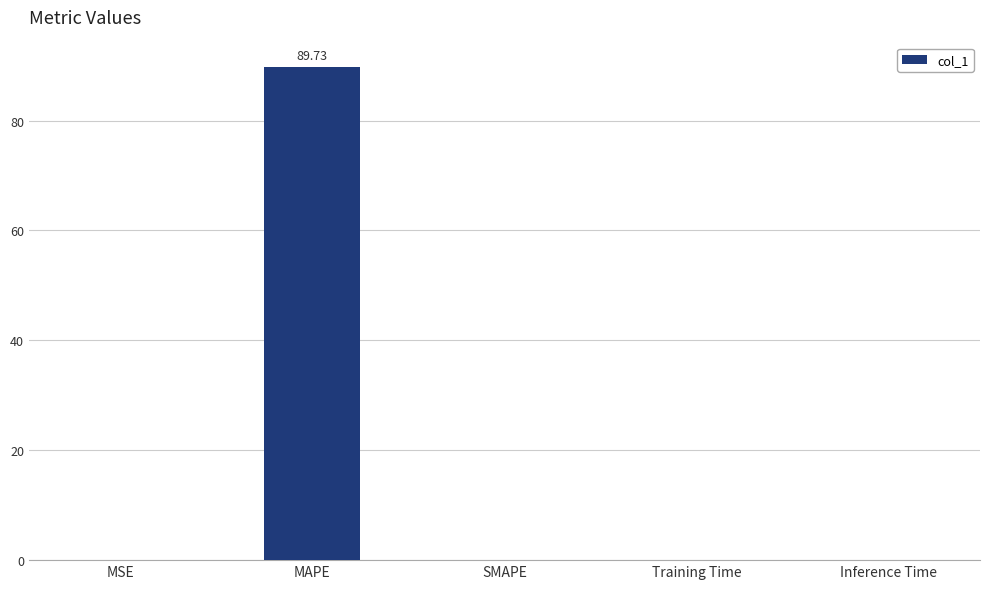

Which label corresponds to the largest value in the chart?

MAPE